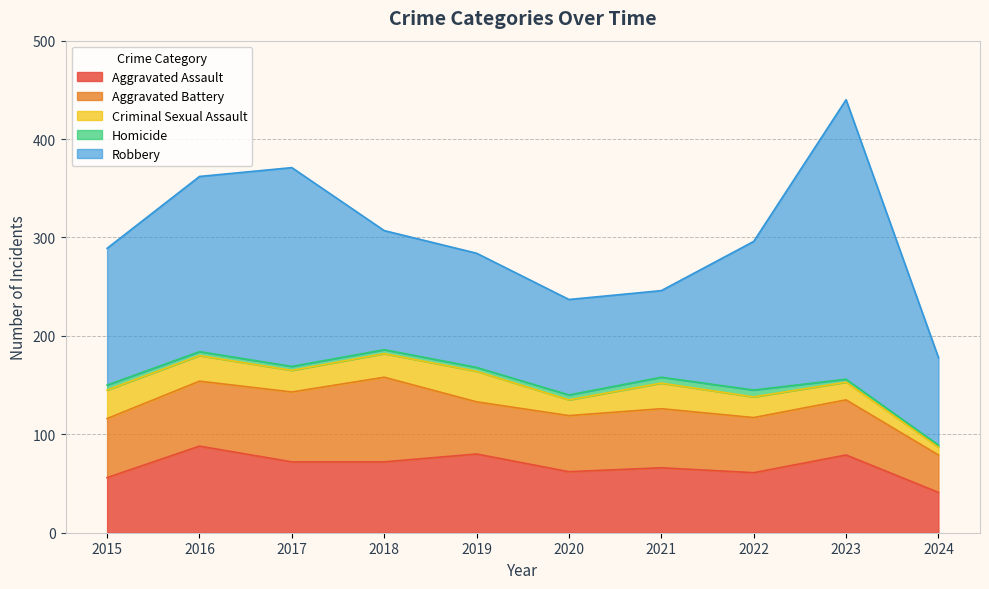

Which category has the highest value across all series?

2023